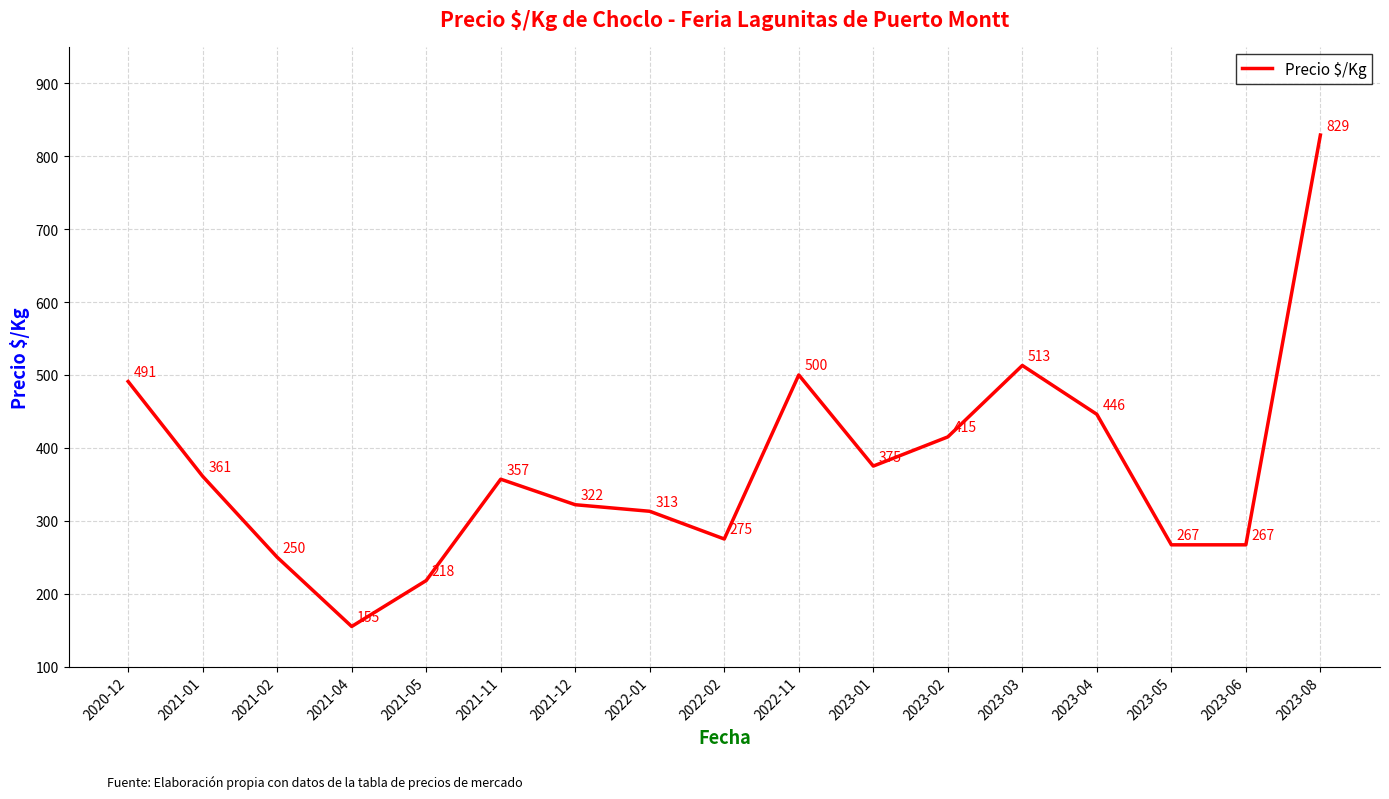

What is the average value?

374